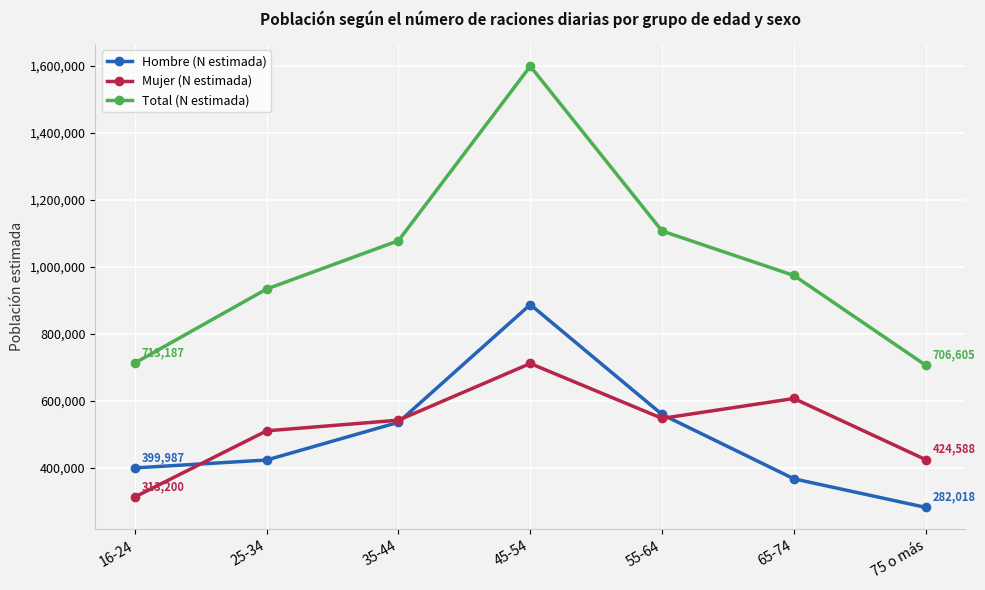

Between 16-24 and 65-74, which series saw the biggest shift?

Mujer (N estimada)